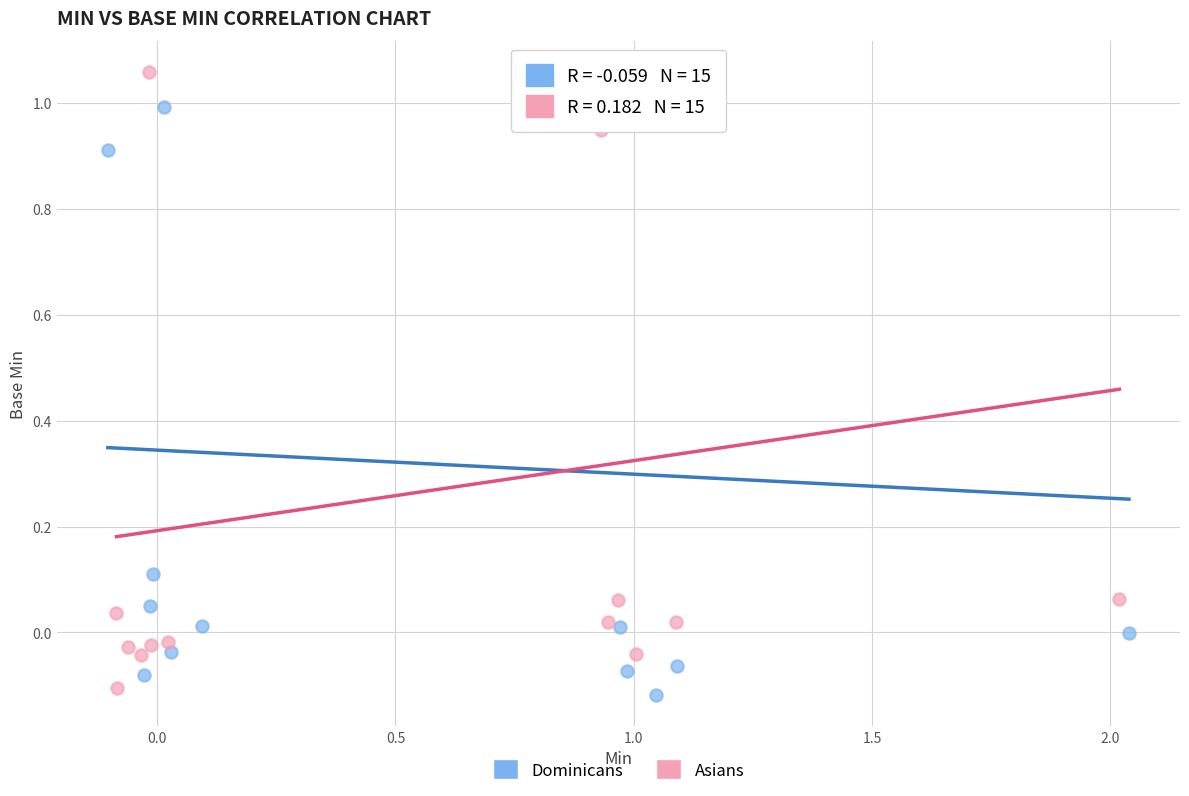

What are all the series names shown in the legend?

Dominicans, Asians